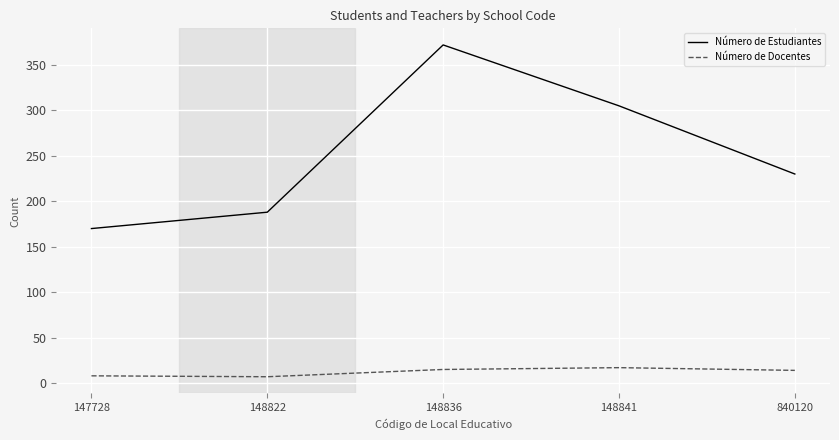

True or false: Número de Docentes and Número de Estudiantes cross at least once.

False